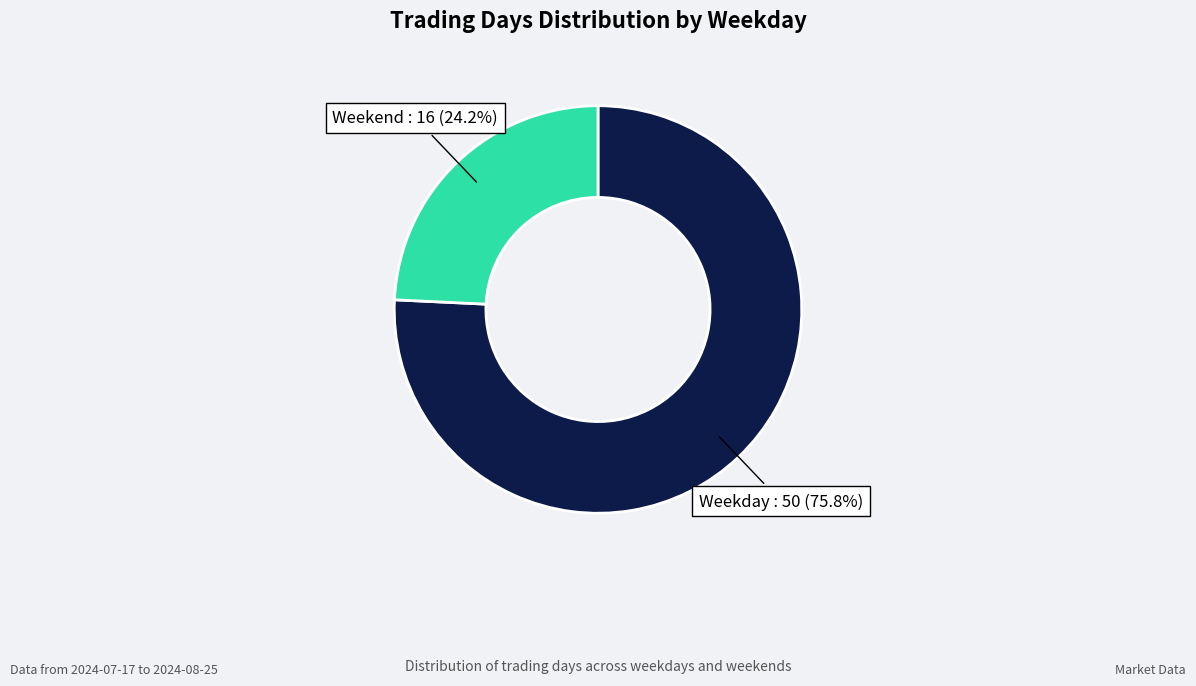

Is there a majority slice in this chart?

Yes